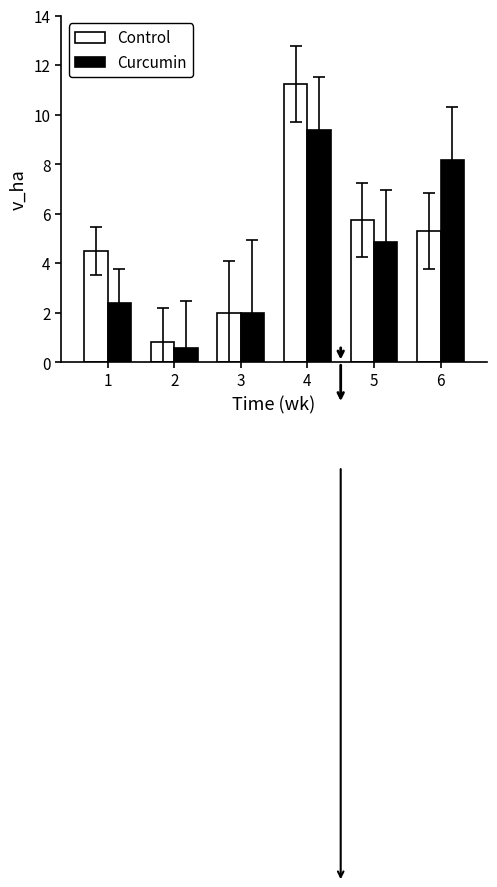

Read the Curcumin value at 6.

8.2